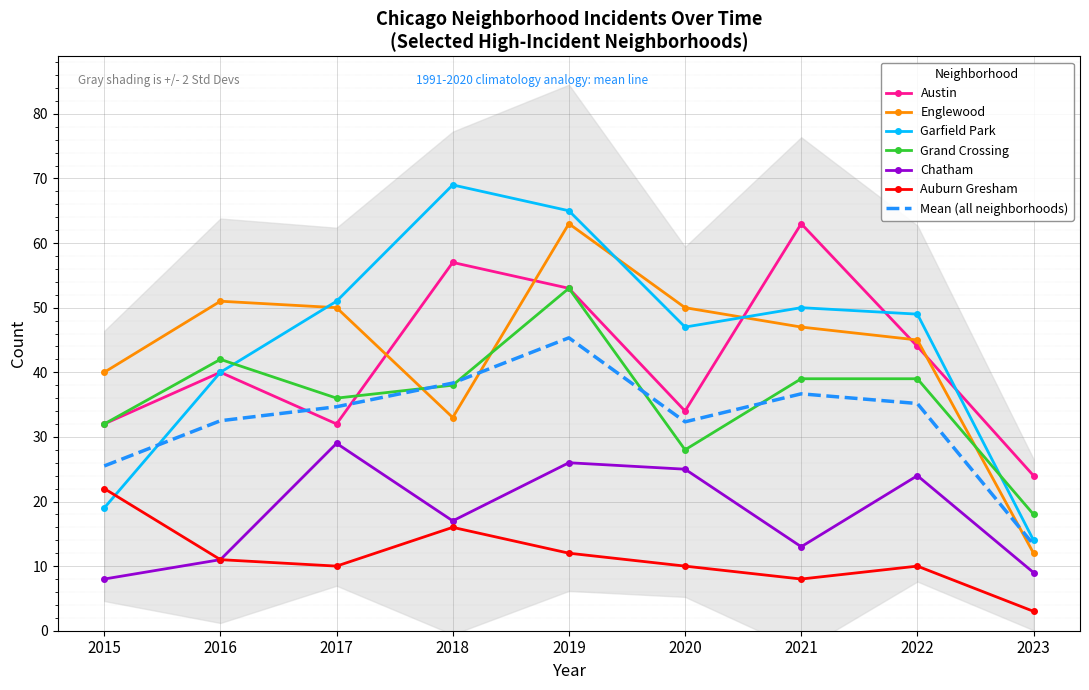

Is this an area chart (filled region under the line)?

No